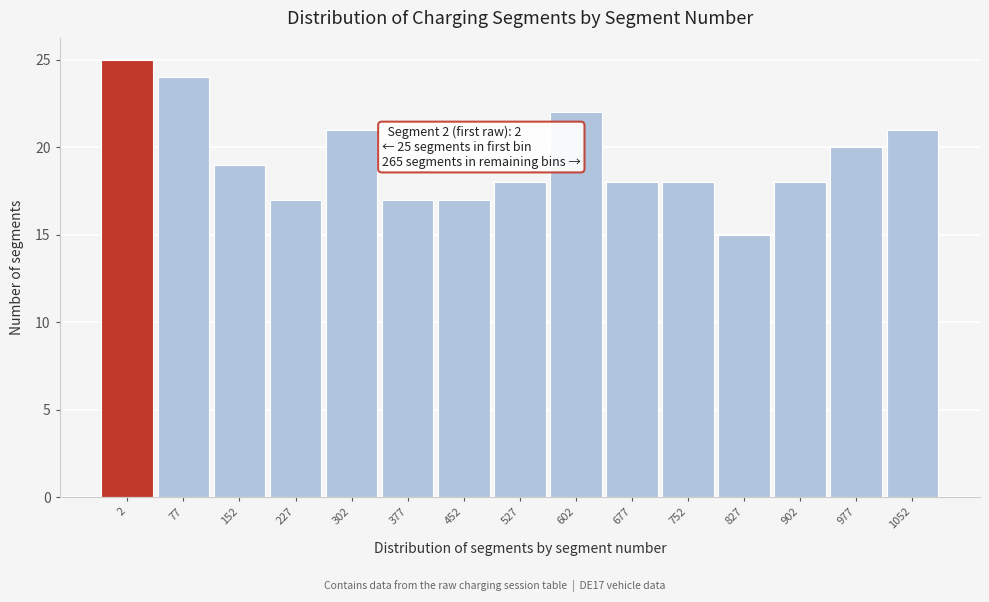

Reading left to right, transcribe all the data shown in this chart.

2=25	77=24	152=19	227=17	302=21	377=17	452=17	527=18	602=22	677=18	752=18	827=15	902=18	977=20	1052=21